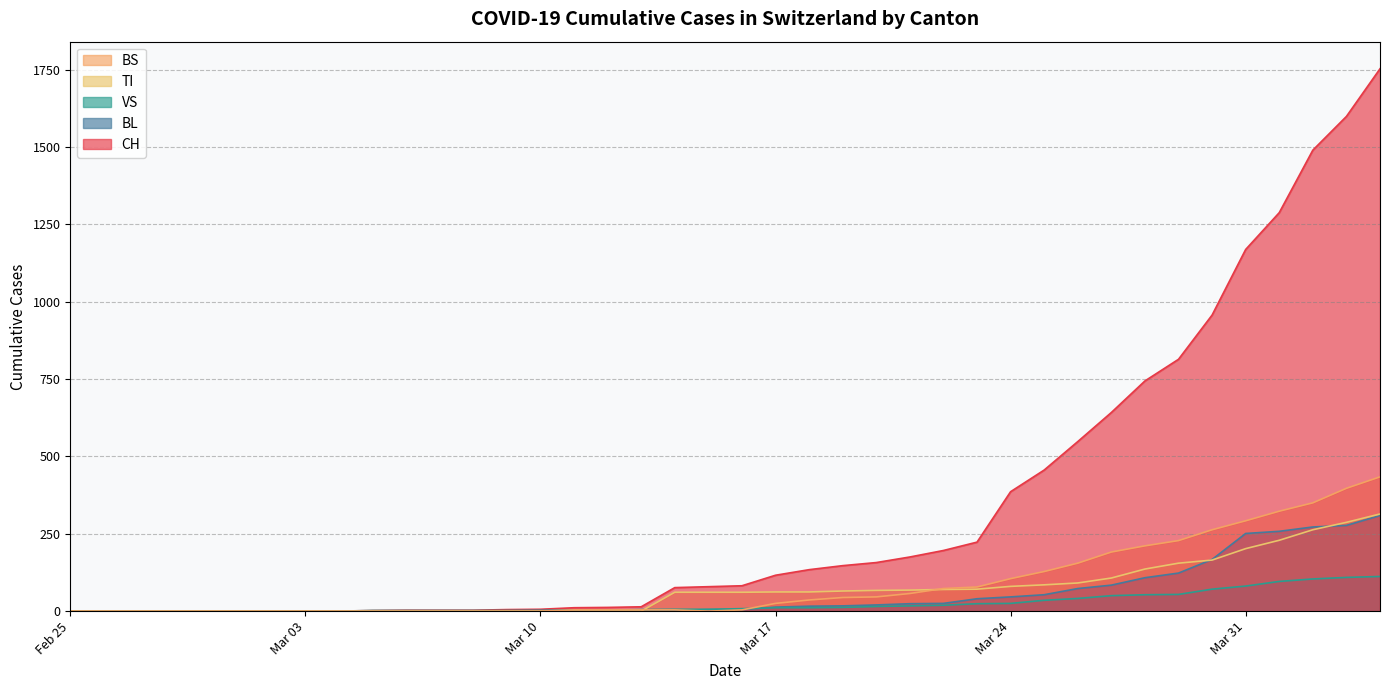

How many lines are shown in the chart?

5